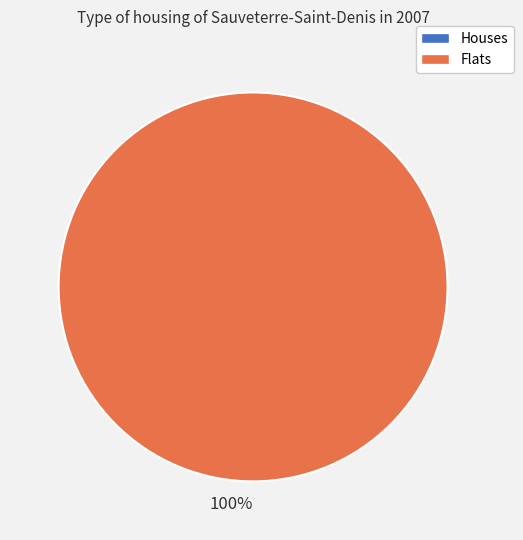

Combined, what portion of the pie is 1 and 0?

100.0%